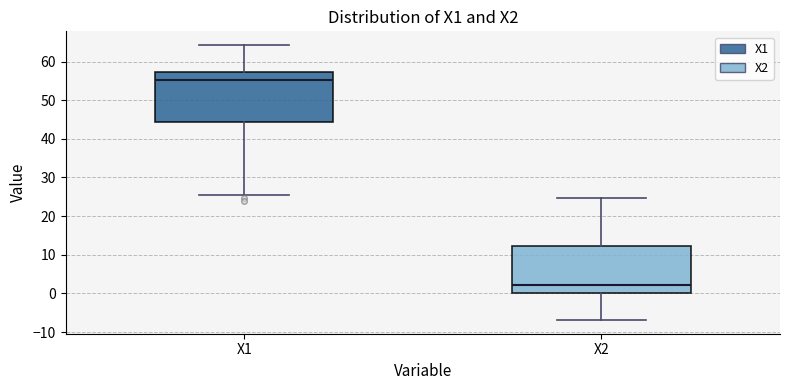

Where is the upper edge of the box for X1 on the y-axis? The values are not printed on the chart, so give them approximately, as read against the axis.

57